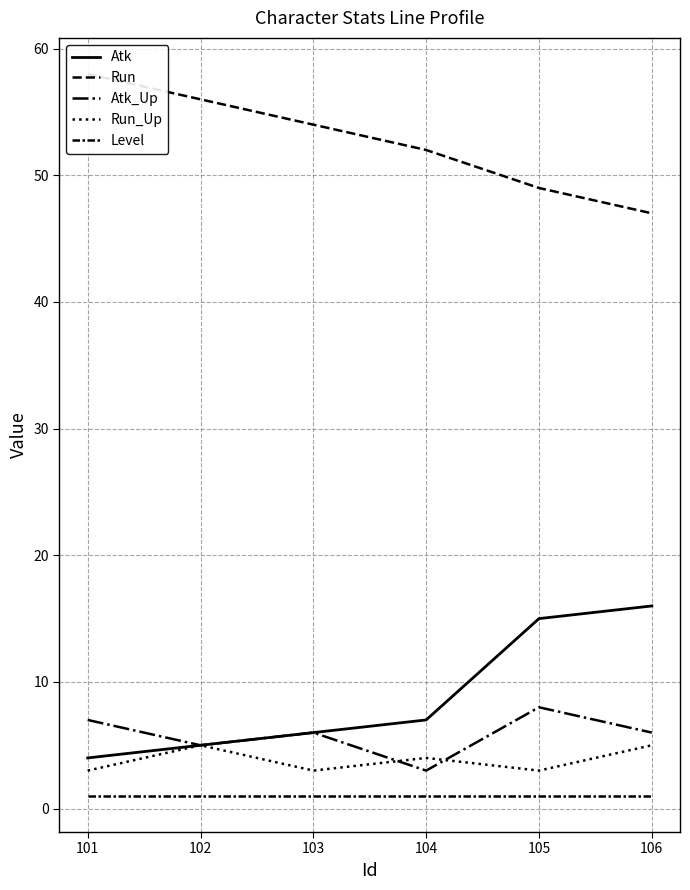

Does the chart display data point markers on the line(s)?

No